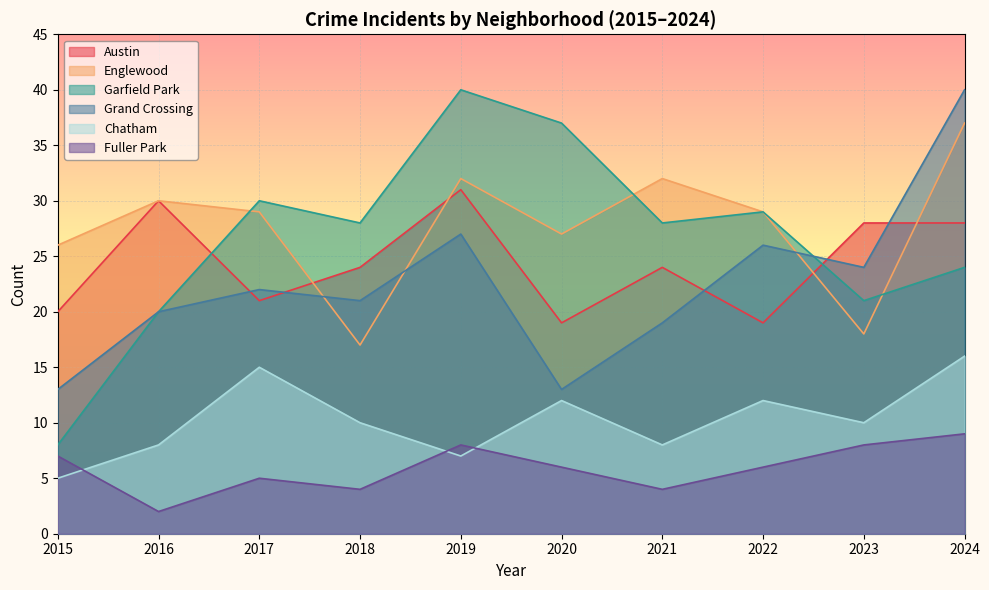

Reading right to left, list all the values displayed in this chart.

Austin: 2024=28	2023=28	2022=19	2021=24	2020=19	2019=31	2018=24	2017=21	2016=30	2015=20
Englewood: 2024=37	2023=18	2022=29	2021=32	2020=27	2019=32	2018=17	2017=29	2016=30	2015=26
Garfield Park: 2024=24	2023=21	2022=29	2021=28	2020=37	2019=40	2018=28	2017=30	2016=20	2015=8
Grand Crossing: 2024=40	2023=24	2022=26	2021=19	2020=13	2019=27	2018=21	2017=22	2016=20	2015=13
Chatham: 2024=16	2023=10	2022=12	2021=8	2020=12	2019=7	2018=10	2017=15	2016=8	2015=5
Fuller Park: 2024=9	2023=8	2022=6	2021=4	2020=6	2019=8	2018=4	2017=5	2016=2	2015=7